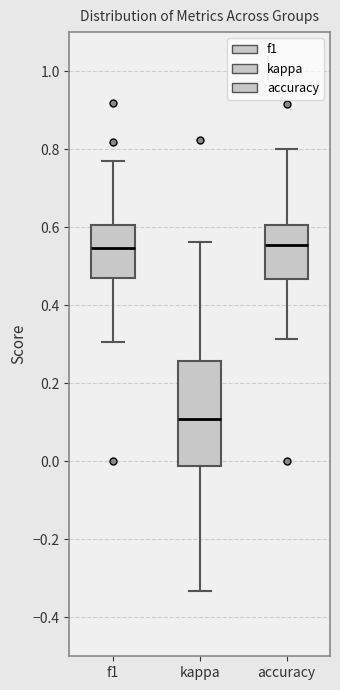

Reading left to right, transcribe this box plot: for each box, give where its median line is, the range the box spans, and where its two whiskers end, as read against the y-axis. The values are not printed on the chart, so give them approximately, as read against the axis.

f1: median 0.54, box 0.46 to 0.60, whiskers 0.30 to 0.76
kappa: median 0.10, box -0.02 to 0.26, whiskers -0.34 to 0.56
accuracy: median 0.56, box 0.46 to 0.60, whiskers 0.32 to 0.80